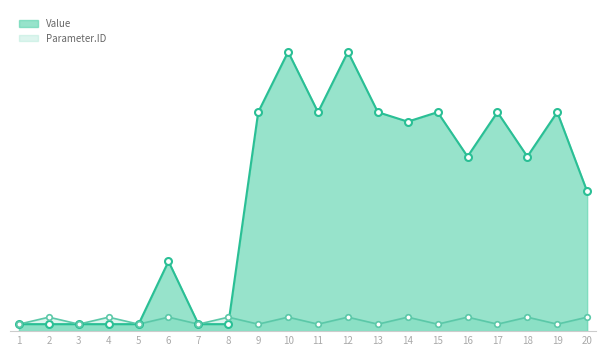

What is the maximum value for Parameter.ID?

2.0